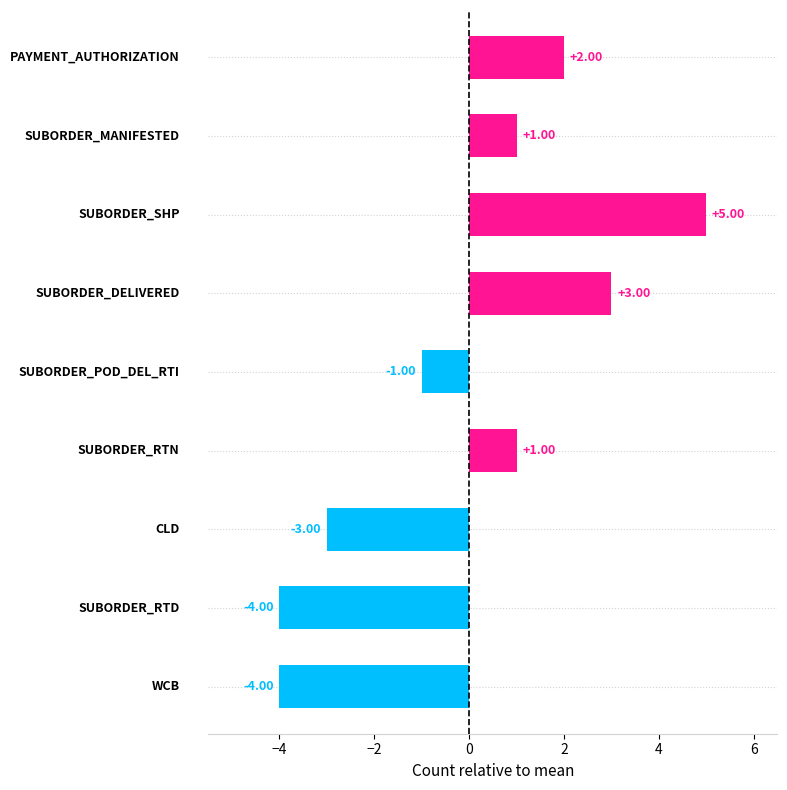

What is the difference between the maximum and minimum values?

9